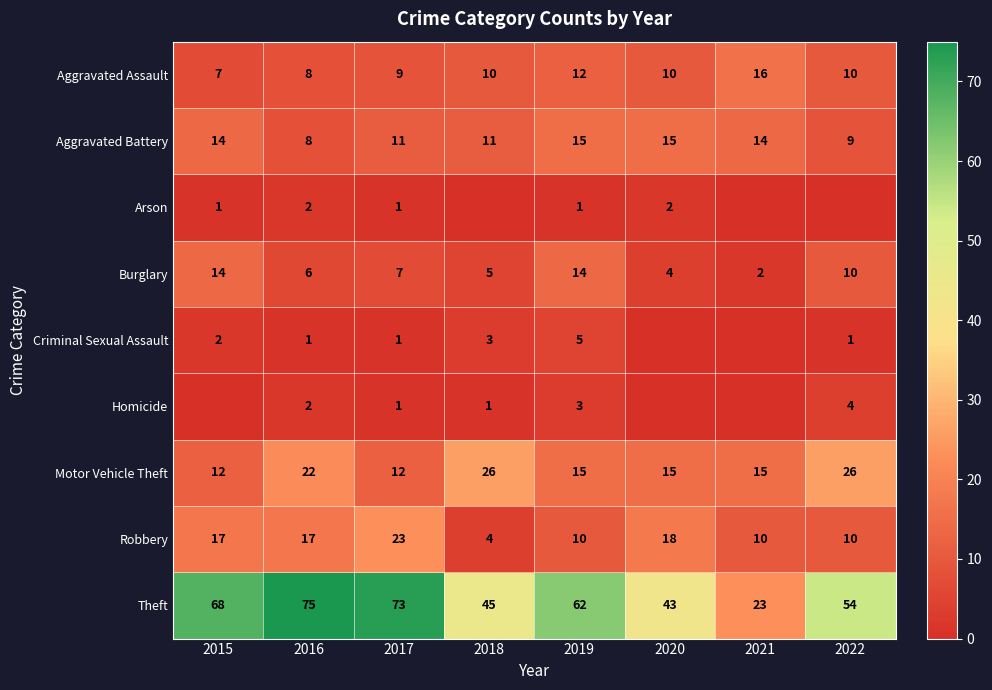

What is the total value across all series at 2019?

137